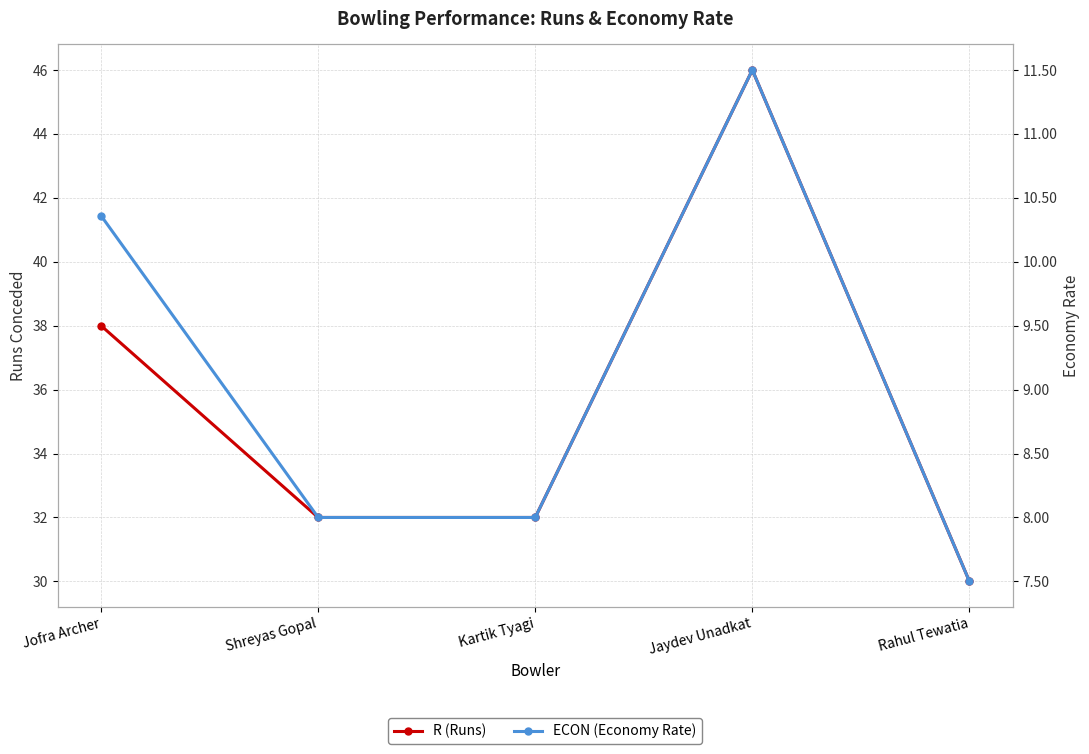

True or false: R (Runs) and ECON (Economy Rate) cross at least once.

False